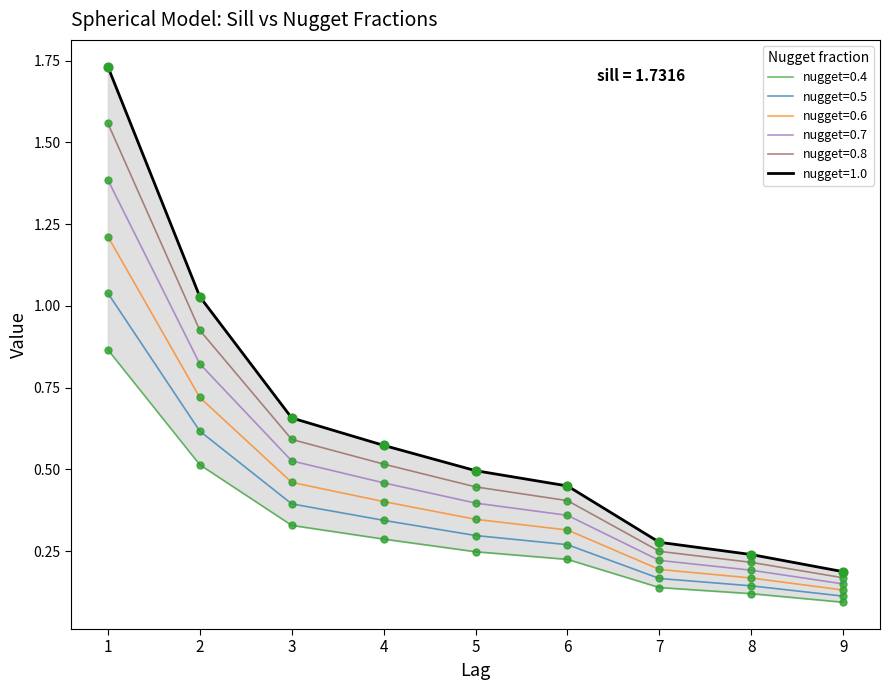

What is the total value across all series at 5?

2.3